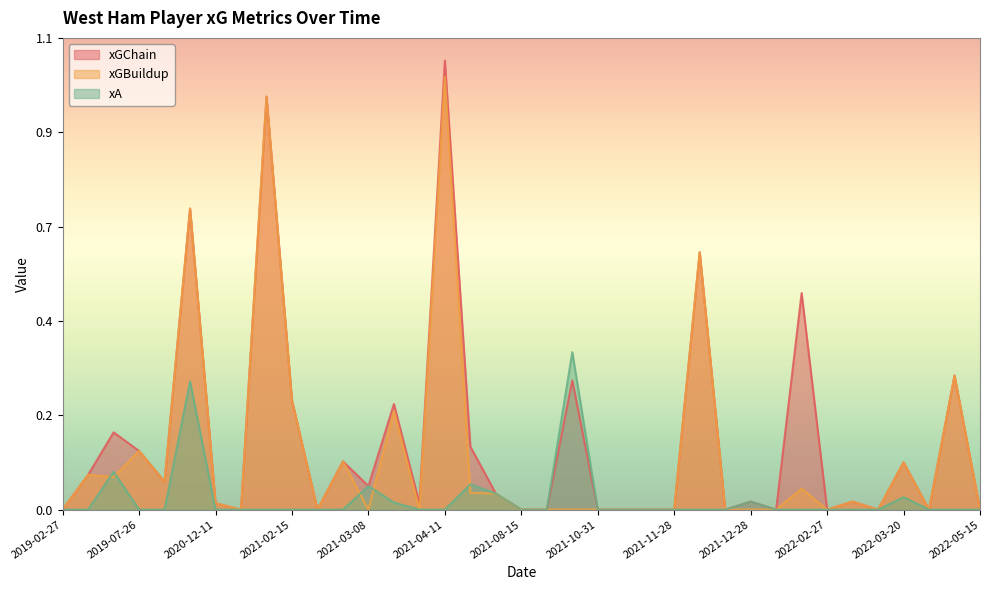

Between which two adjacent categories do xGBuildup and xA first intersect?

2019-07-17 and 2019-07-22